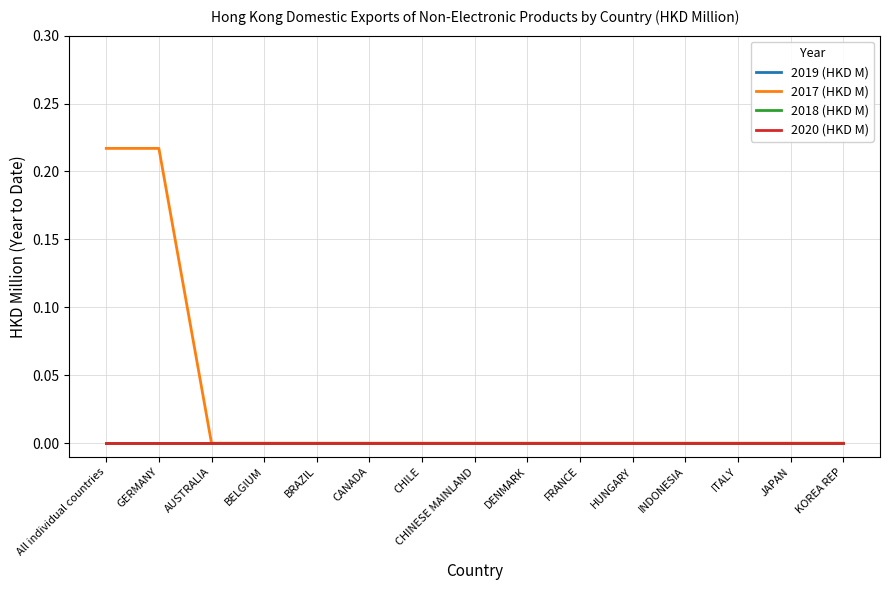

Reading left to right, list all the values displayed in this chart.

2019 (HKD M): 0.0	0.0	0.0	0.0	0.0	0.0	0.0	0.0	0.0	0.0	0.0	0.0	0.0	0.0	0.0
2017 (HKD M): 0.2	0.2	0.0	0.0	0.0	0.0	0.0	0.0	0.0	0.0	0.0	0.0	0.0	0.0	0.0
2018 (HKD M): 0.0	0.0	0.0	0.0	0.0	0.0	0.0	0.0	0.0	0.0	0.0	0.0	0.0	0.0	0.0
2020 (HKD M): 0.0	0.0	0.0	0.0	0.0	0.0	0.0	0.0	0.0	0.0	0.0	0.0	0.0	0.0	0.0